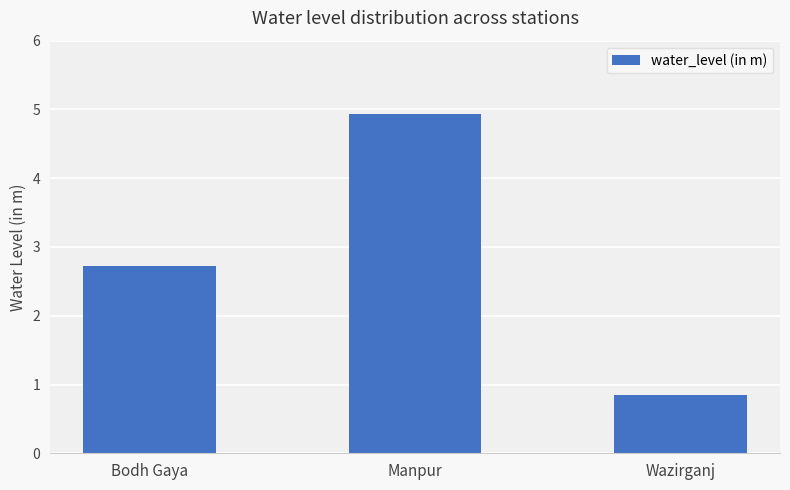

At which category does the chart reach its minimum across all series?

Wazirganj